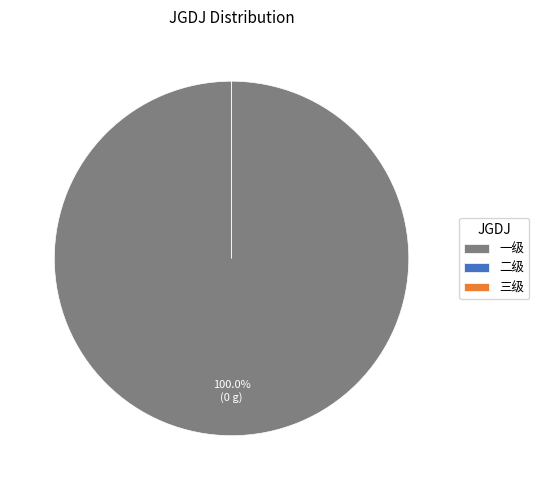

To the nearest percent, what is the difference between the largest and smallest slice percentages?

100%